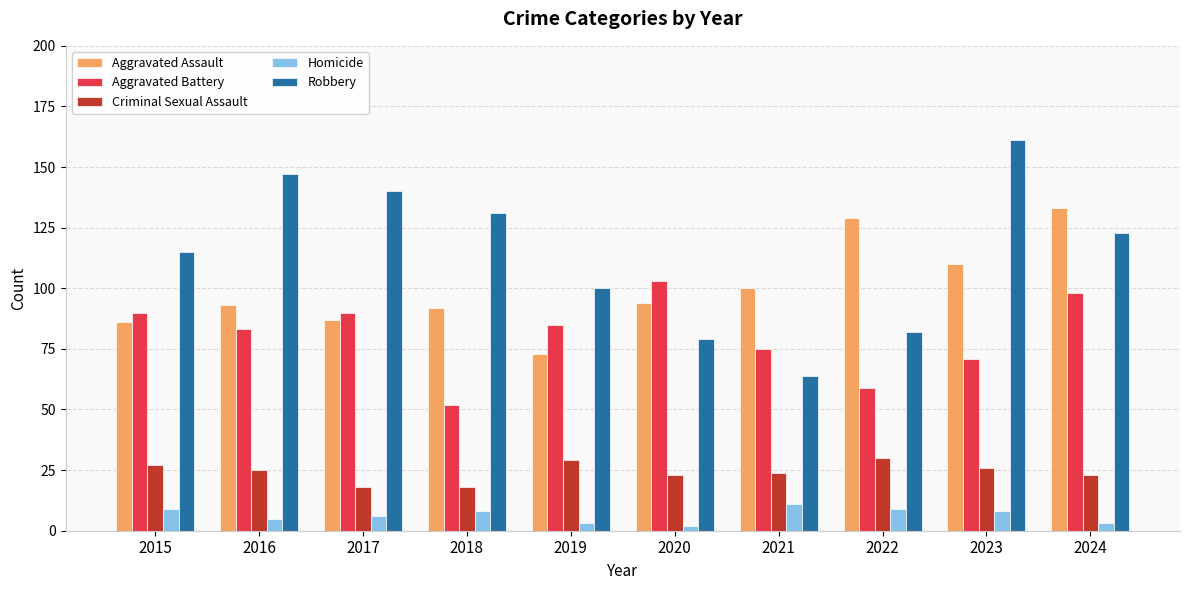

What is the total value across all series at 2016?

353